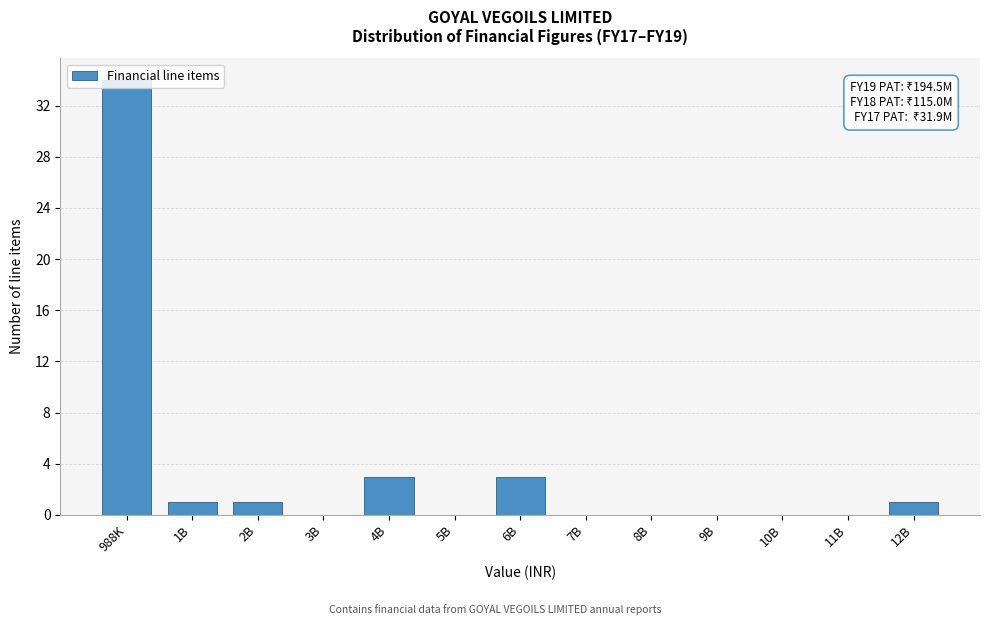

What is the maximum value shown in the chart?

34